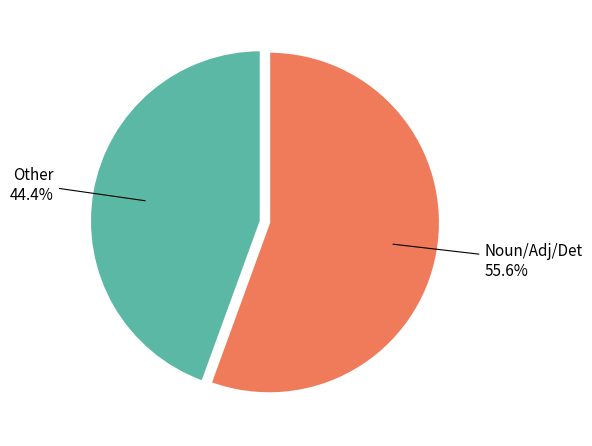

Is there a majority slice in this chart?

Yes